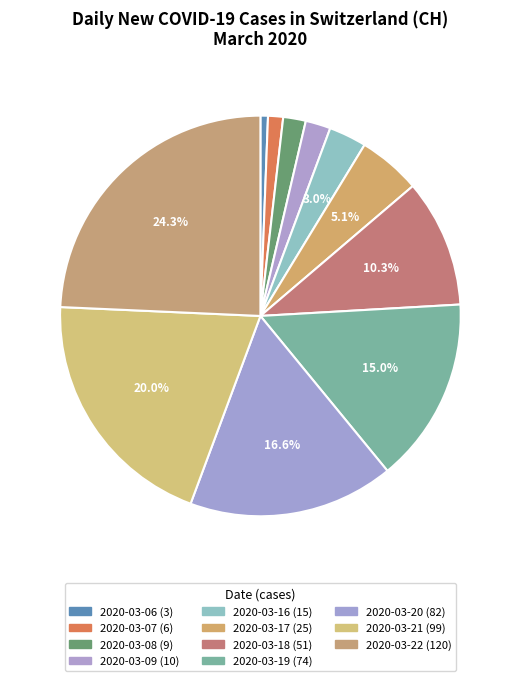

True or false: 2020-03-19 accounts for 15% of the total.

True